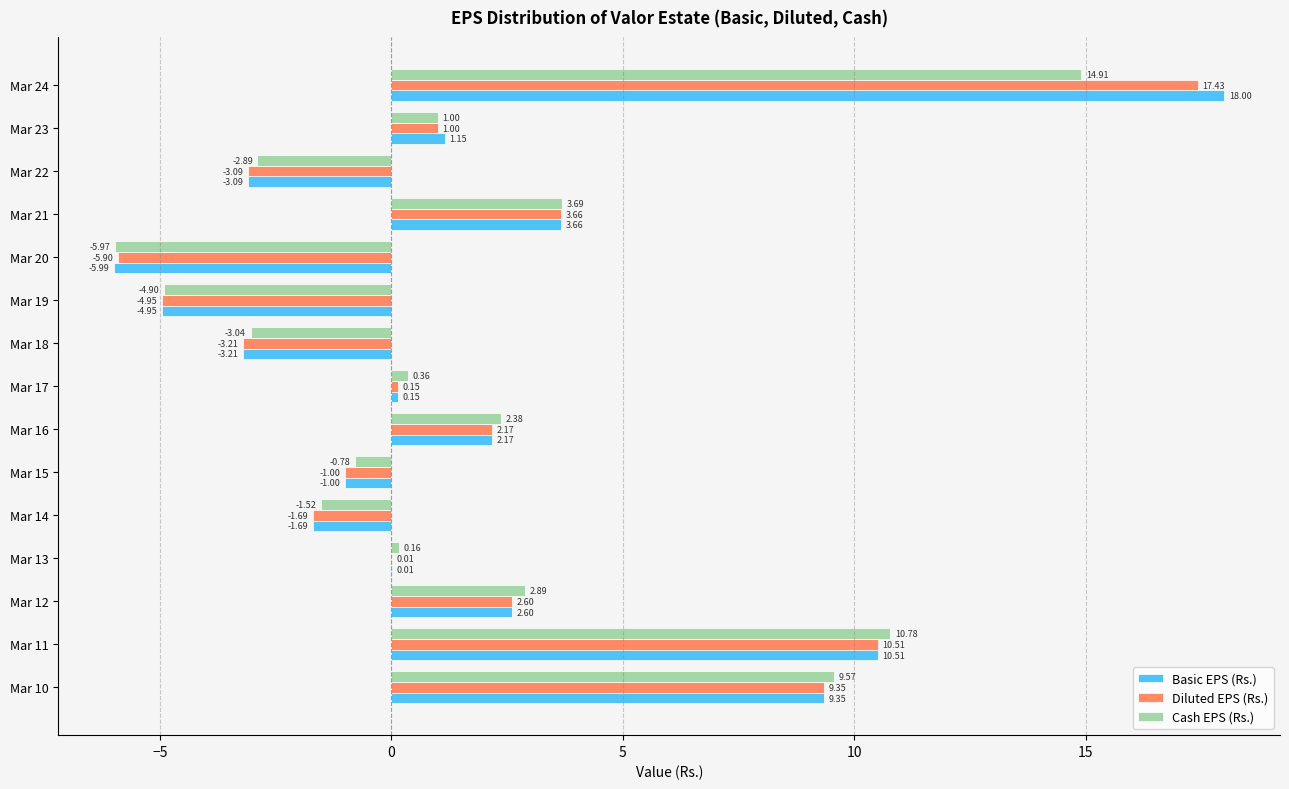

At which category is the sum across all series the highest?

Mar 24